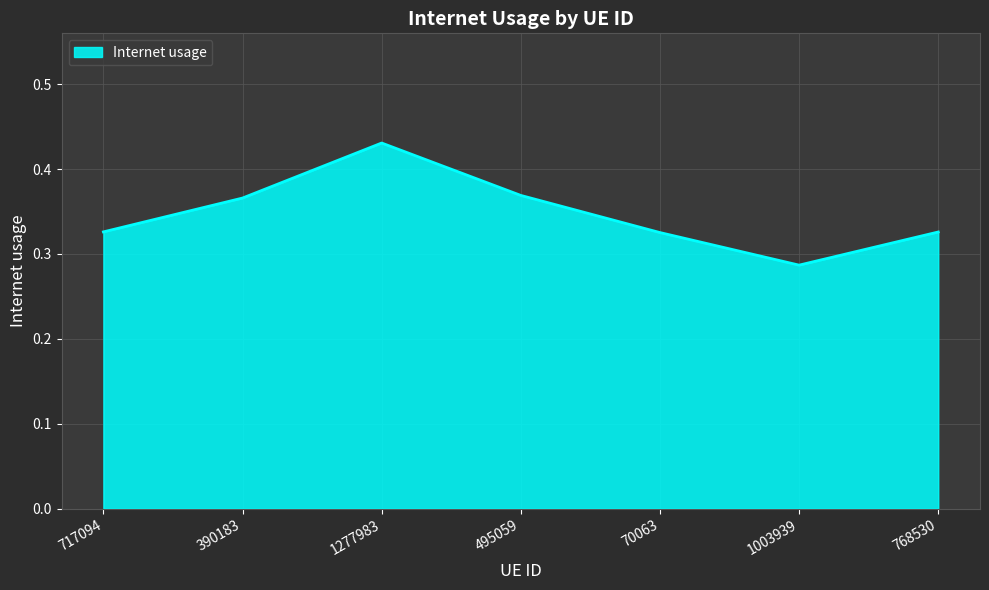

Is it true that the value at 70063 is 0.6?

False